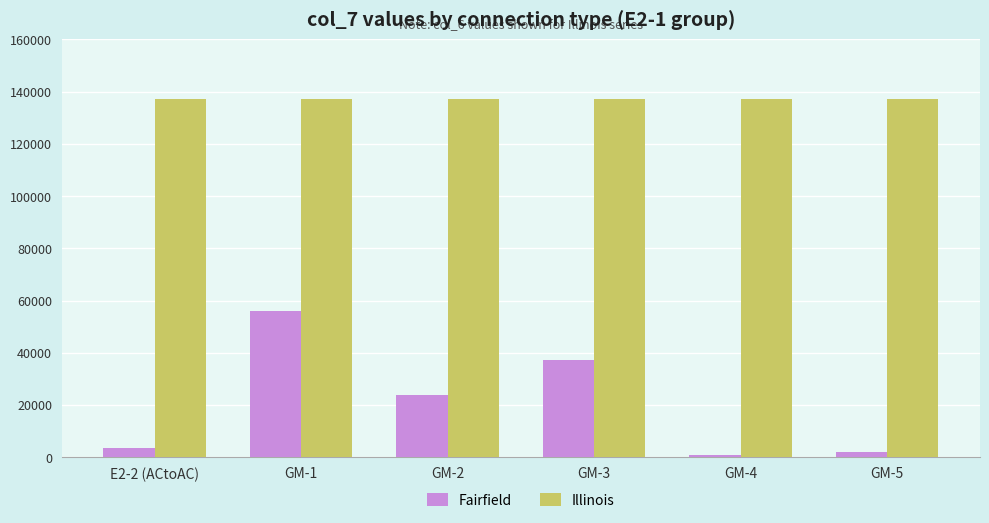

How many categories are shown in the chart?

6